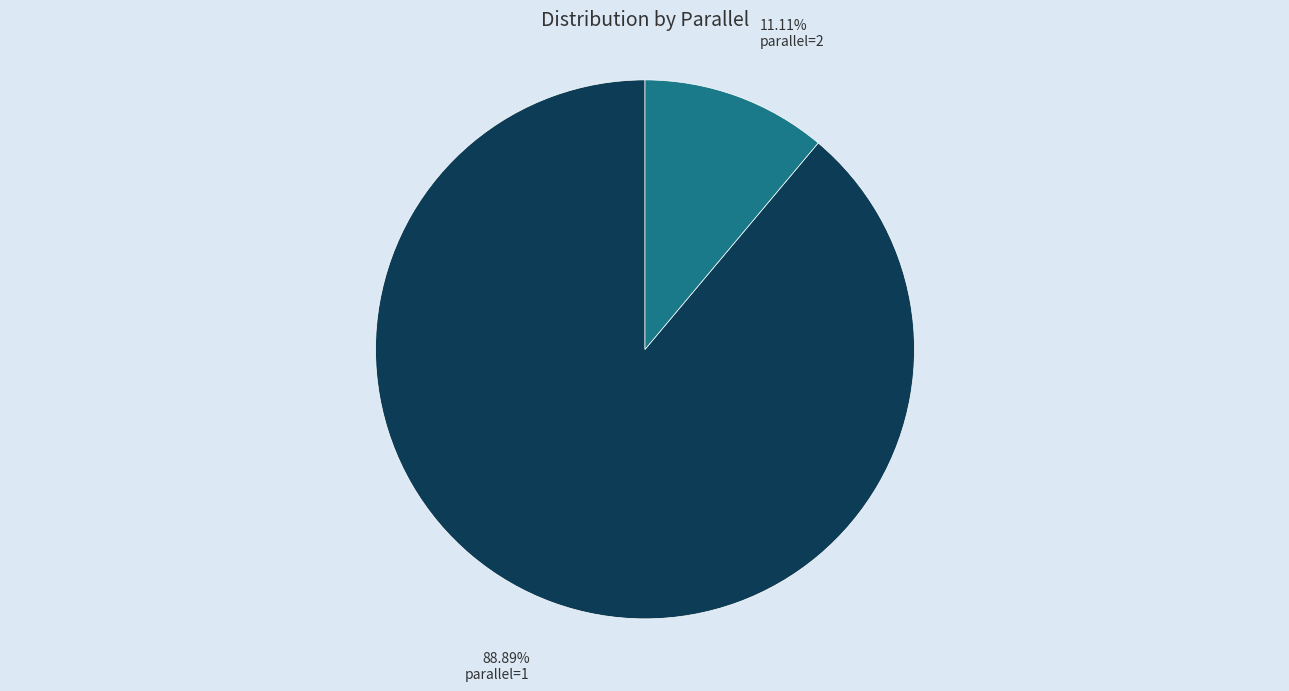

Rank the categories by value from highest to lowest.

parallel=1, parallel=2